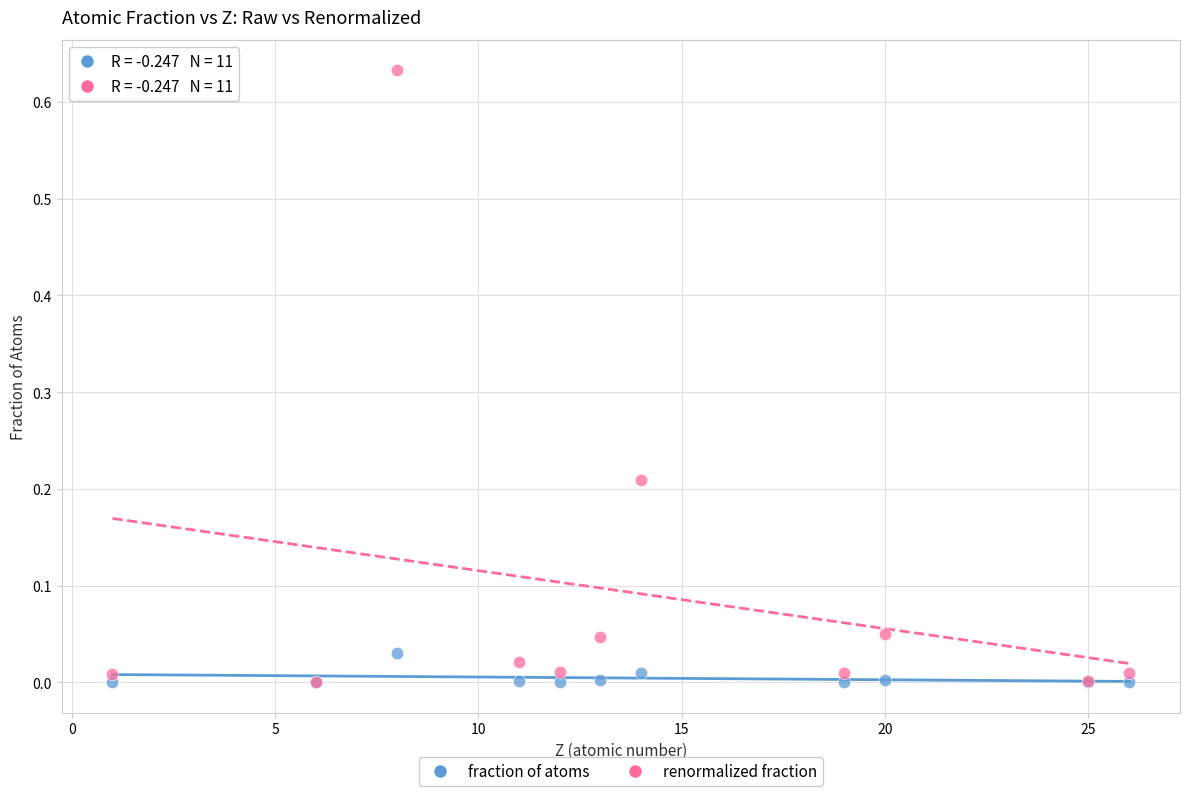

What are all the series names shown in the legend?

fraction of atoms, renormalized fraction